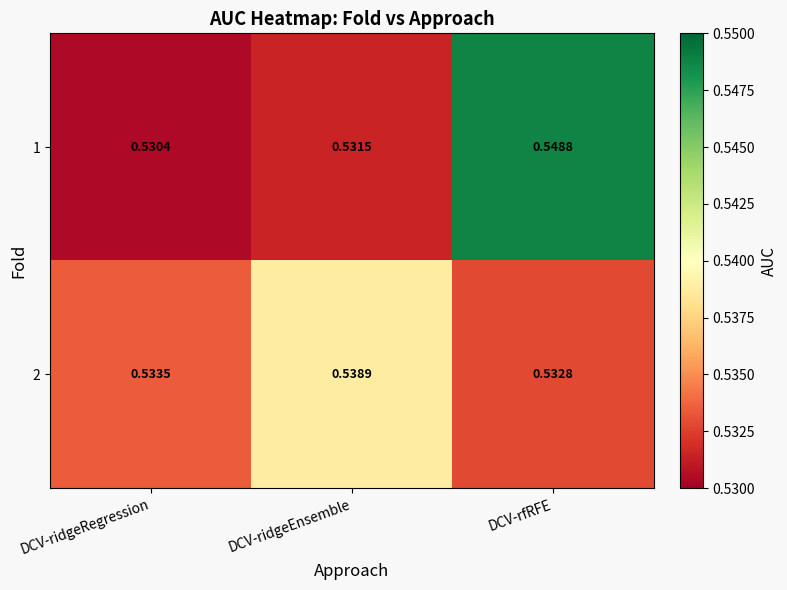

At DCV-ridgeEnsemble, list the series in order from largest to smallest.

2, 1